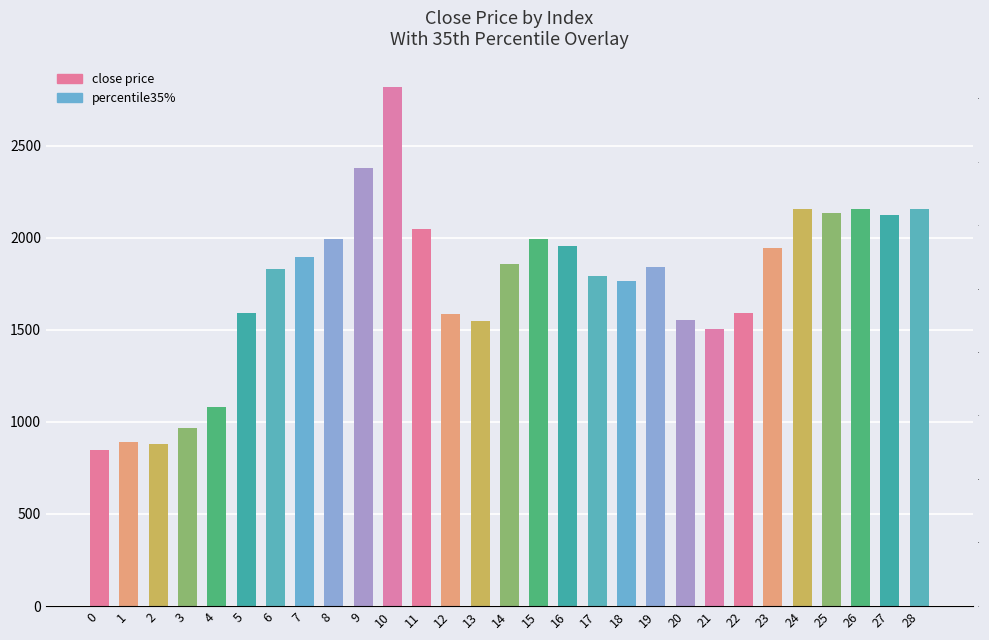

What is the sum of all percentile35% values?

11.9